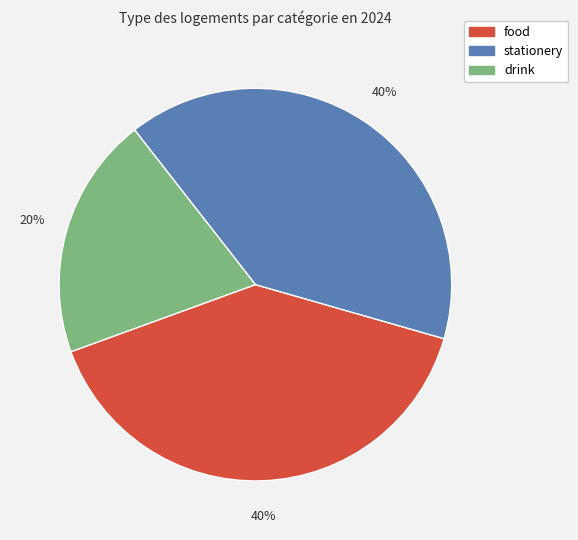

To the nearest percent, what portion does food represent?

40%